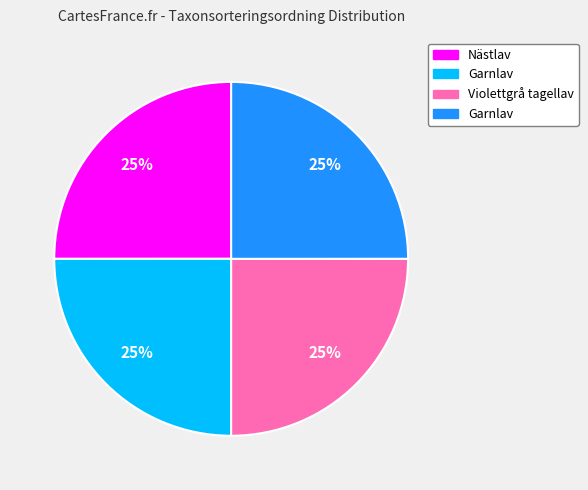

Count the number of slices in the pie.

4